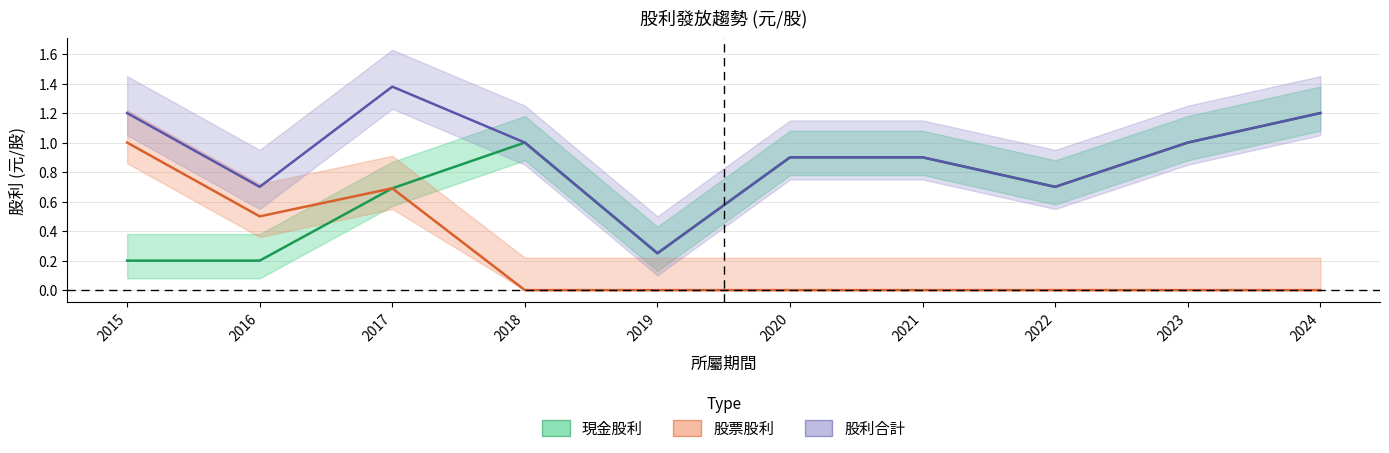

What is the sum of all 股票股利 values?

2.2